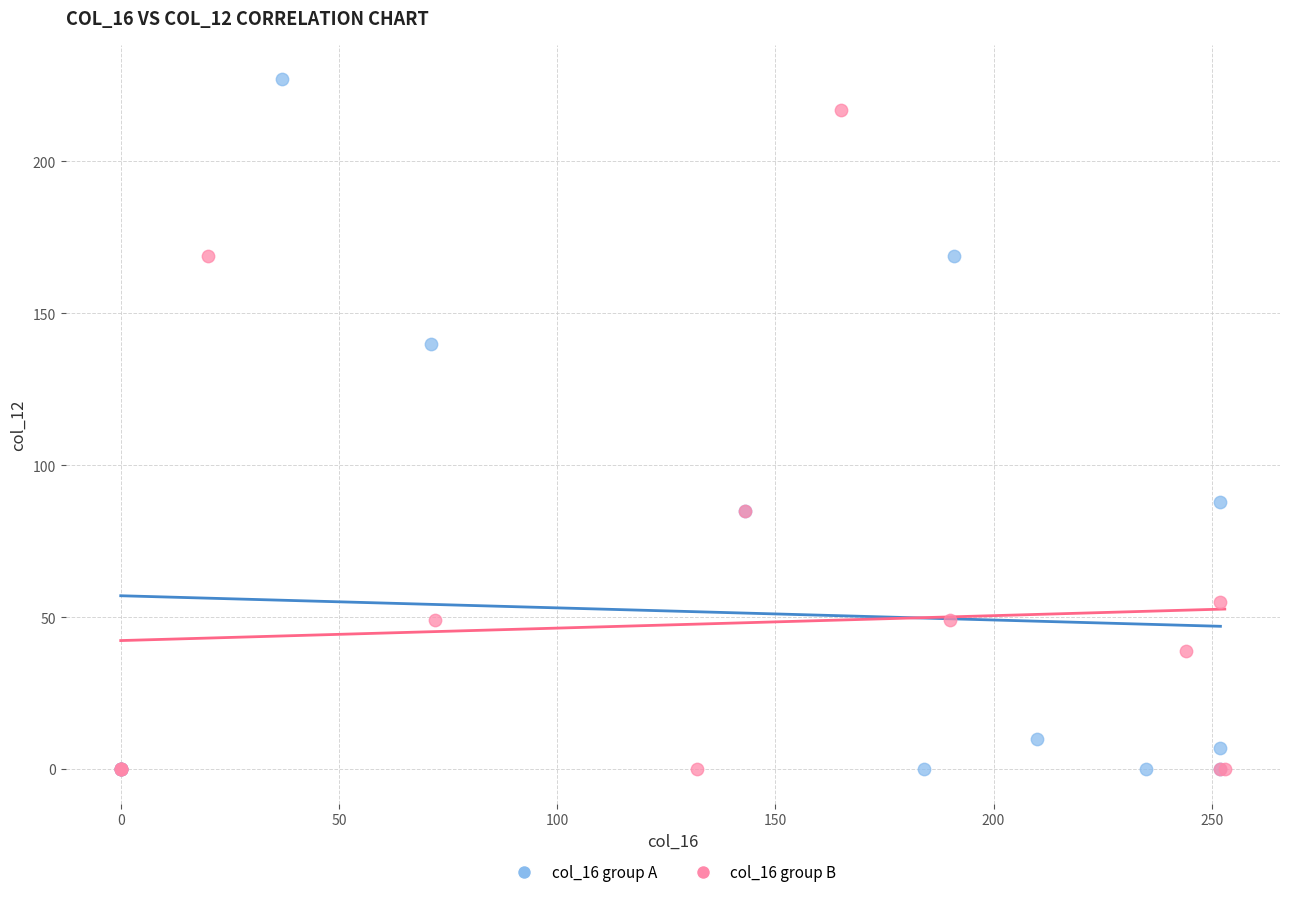

Which series has the widest spread of Y values?

col_16 group A